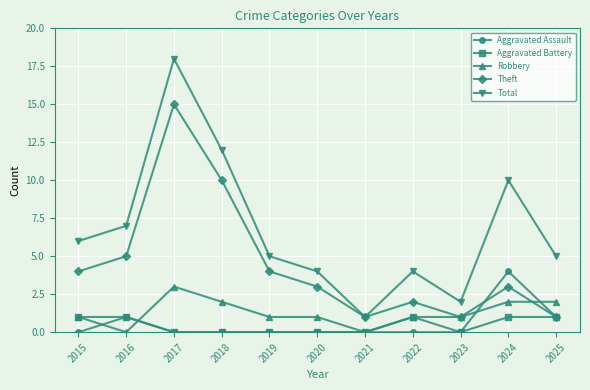

How many interior local peaks does the Theft series have?

3